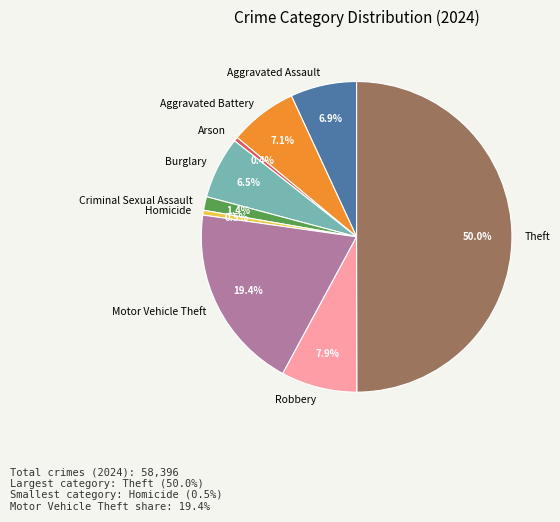

Approximately how many times larger is the value at Burglary compared to Aggravated Battery?

0.9